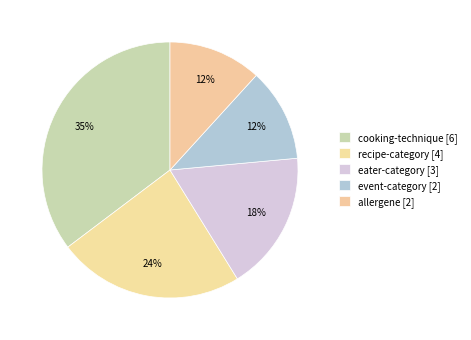

How many slices are in this pie chart?

5